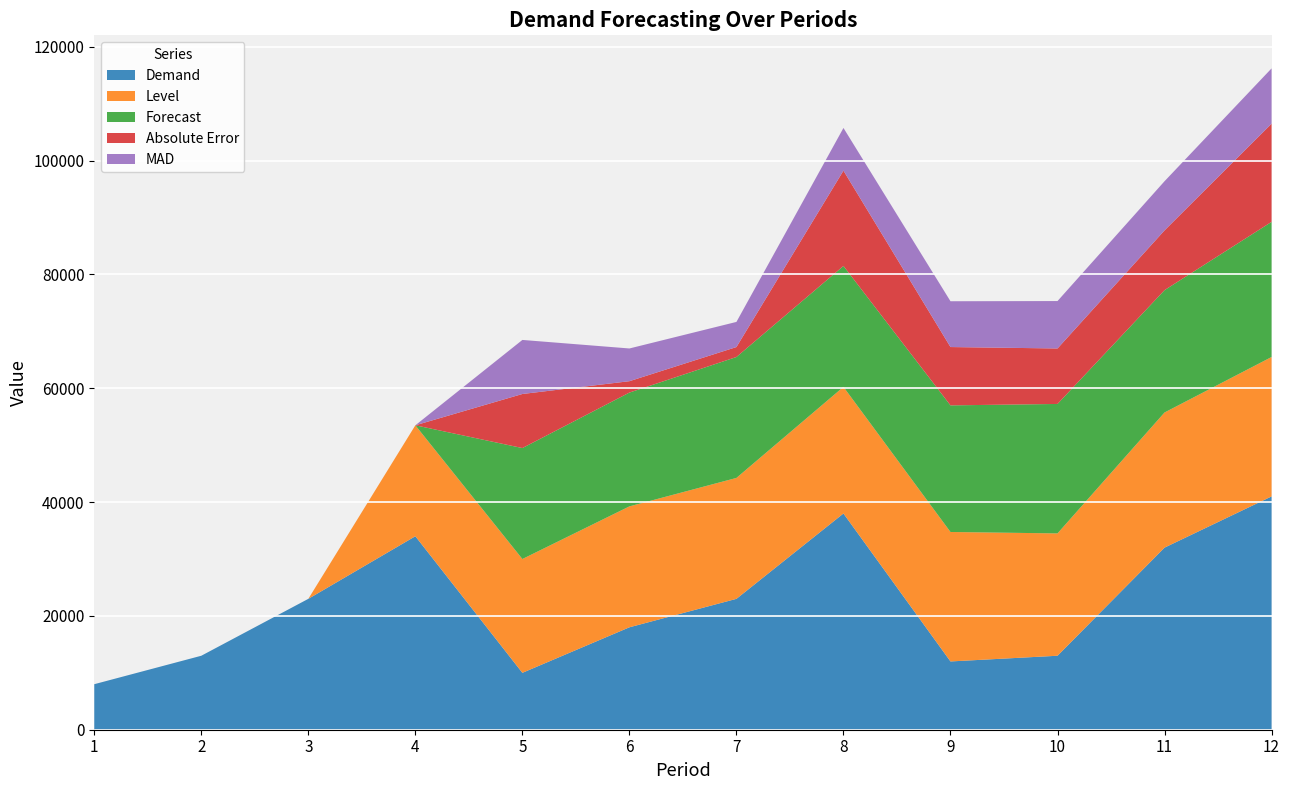

Reading left to right, list all the values displayed in this chart.

Demand: 1=8000.0	2=13000.0	3=23000.0	4=34000.0	5=10000.0	6=18000.0	7=23000.0	8=38000.0	9=12000.0	10=13000.0	11=32000.0	12=41000.0
Level: 1=0.0	2=0.0	3=0.0	4=19500.0	5=20000.0	6=21250.0	7=21250.0	8=22250.0	9=22750.0	10=21500.0	11=23750.0	12=24500.0
Forecast: 1=0.0	2=0.0	3=0.0	4=0.0	5=19500.0	6=20000.0	7=21250.0	8=21250.0	9=22250.0	10=22750.0	11=21500.0	12=23750.0
Absolute Error: 1=0.0	2=0.0	3=0.0	4=0.0	5=9500.0	6=2000.0	7=1750.0	8=16750.0	9=10250.0	10=9750.0	11=10500.0	12=17250.0
MAD: 1=0.0	2=0.0	3=0.0	4=0.0	5=9500.0	6=5750.0	7=4416.7	8=7500.0	9=8050.0	10=8333.3	11=8642.9	12=9718.8